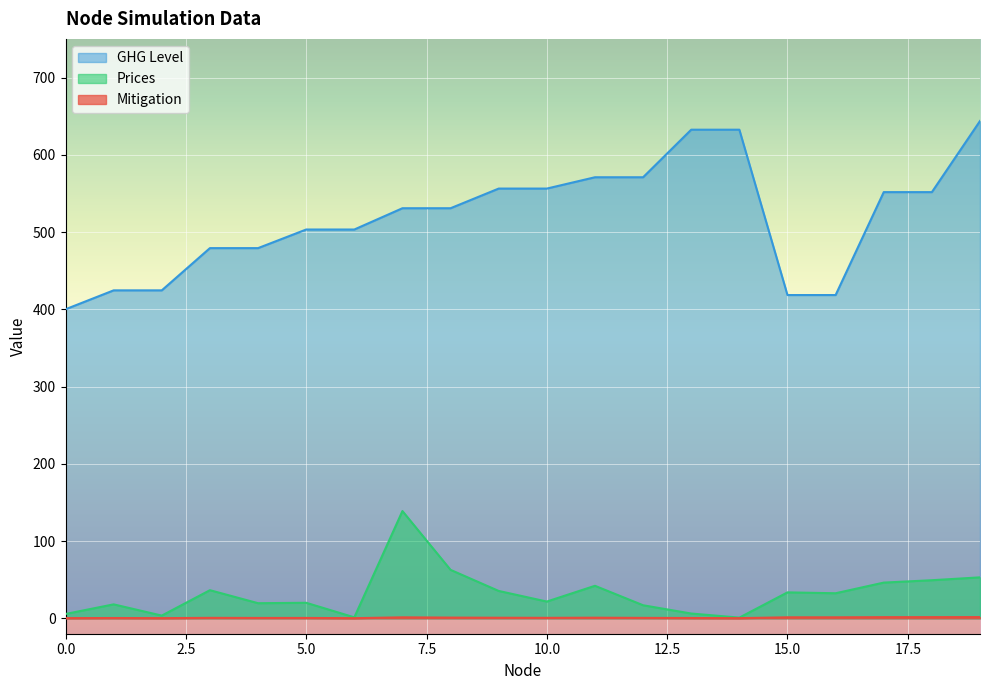

Which series has the widest spread of values?

GHG Level